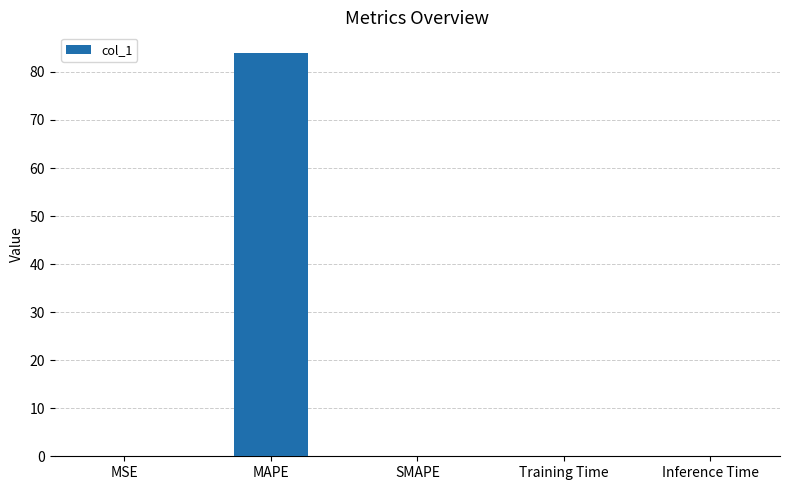

At which category does the chart reach its peak across all series?

MAPE